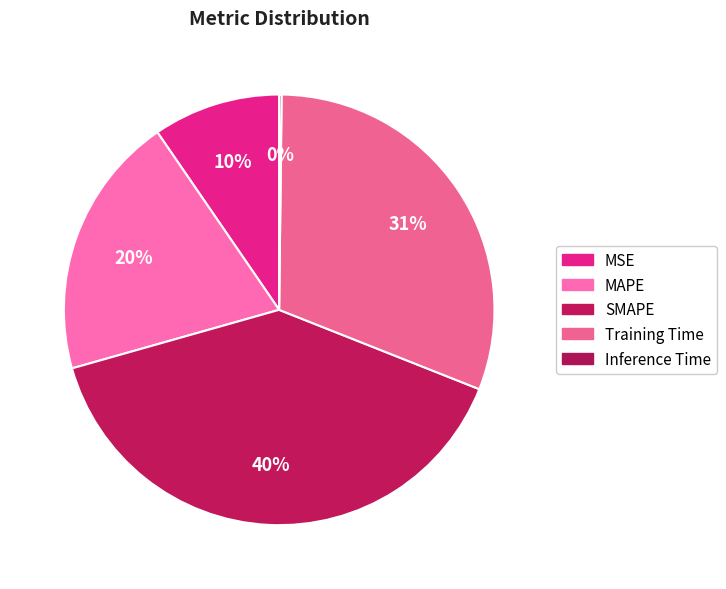

To the nearest percent, what percentage of the pie is MSE?

10%